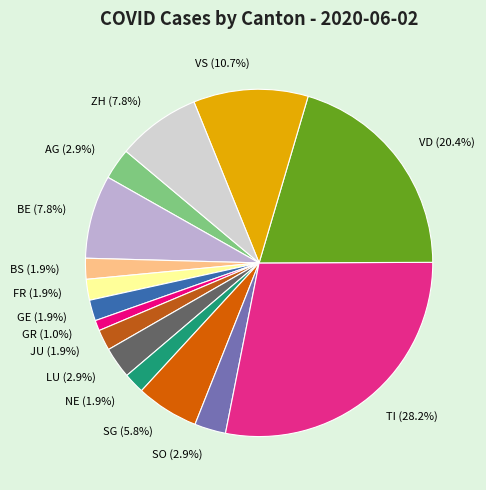

How many segments does this pie chart have?

15